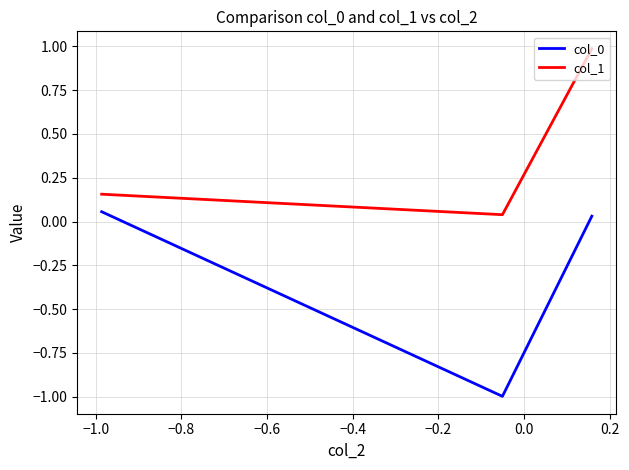

At how many categories does at least one series exceed 0?

3